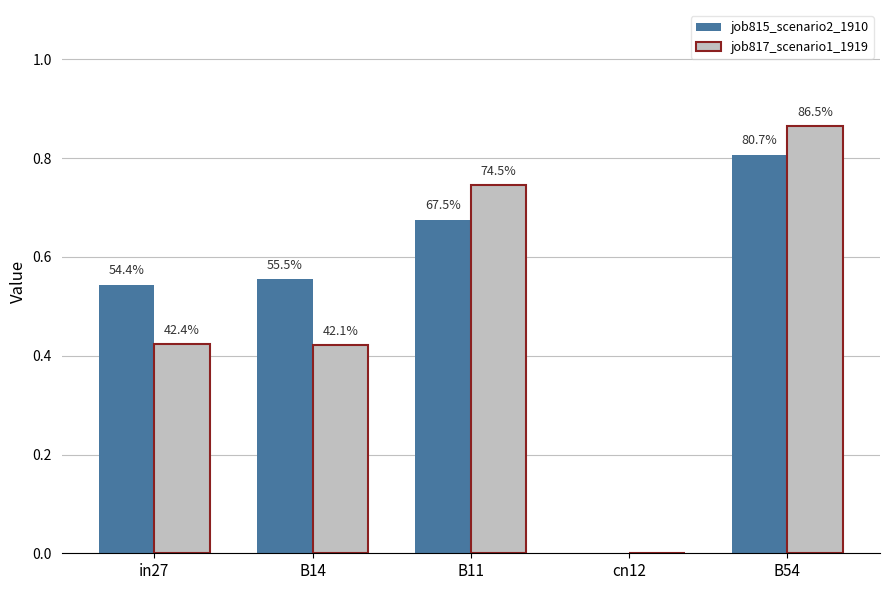

Are the bars horizontal?

No